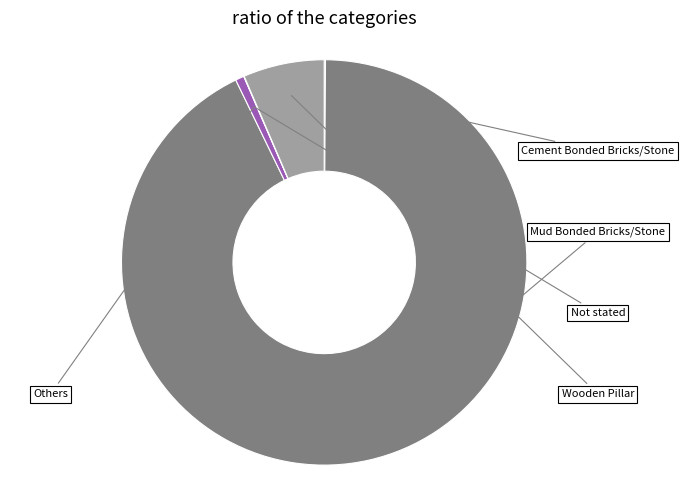

To the nearest percent, what percentage of the pie is Not stated?

1%